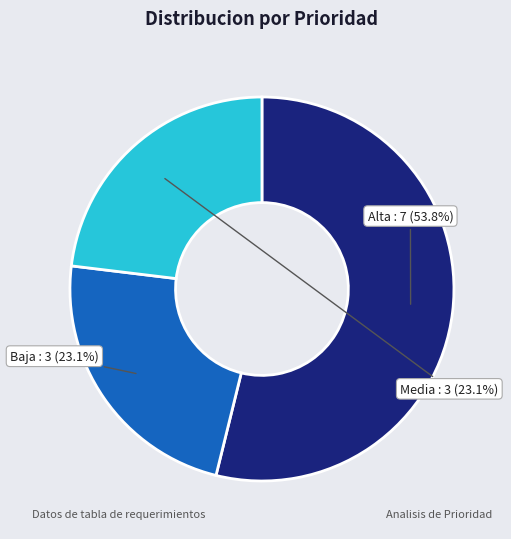

Combined, what portion of the pie is Alta and Media?

76.9%